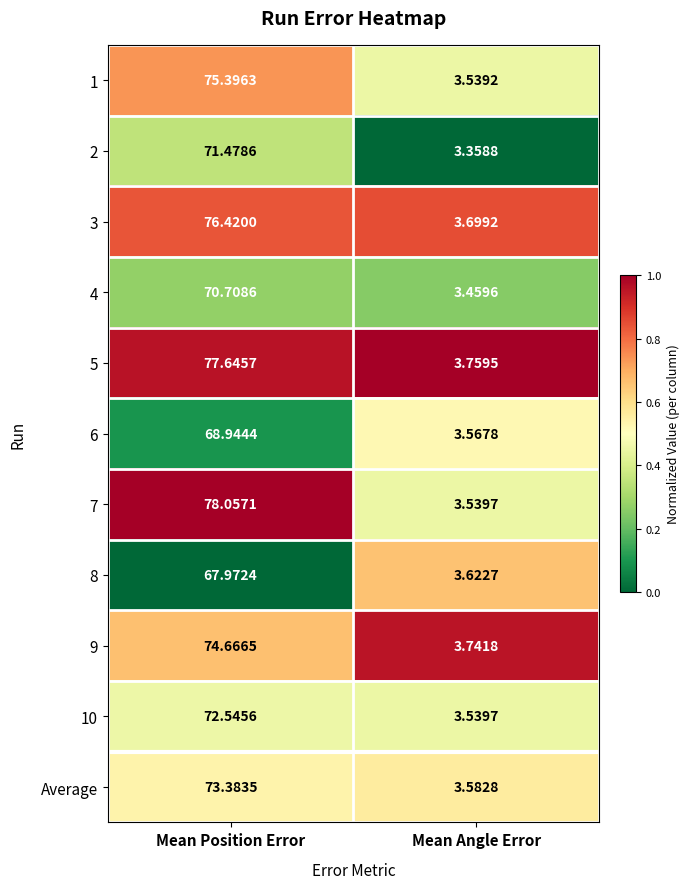

What is the difference between the highest and lowest values at Mean Position Error?

10.1